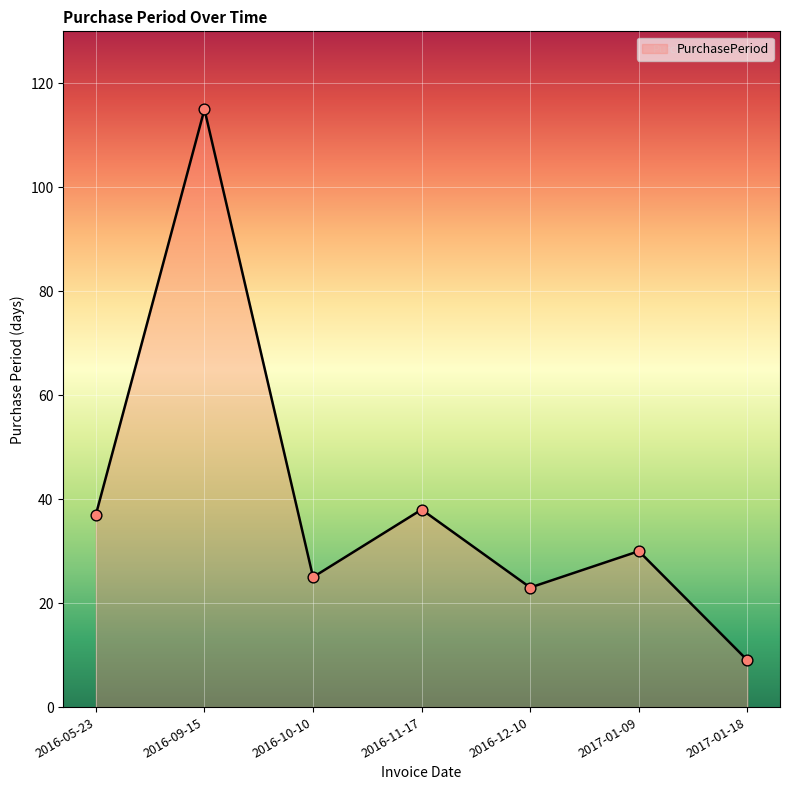

Which has a higher value, 2016-12-10 or 2017-01-09?

2017-01-09